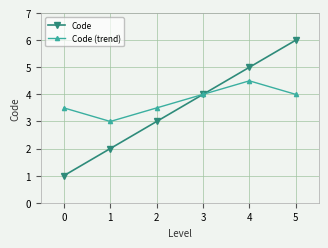

Reading left to right, extract all data points from this chart.

Code: 1.0	2.0	3.0	4.0	5.0	6.0
Code (trend): 3.5	3.0	3.5	4.0	4.5	4.0